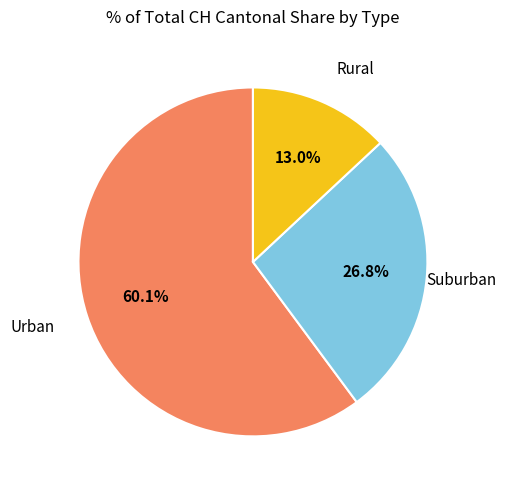

Is there any slice that represents more than half of the pie?

Yes